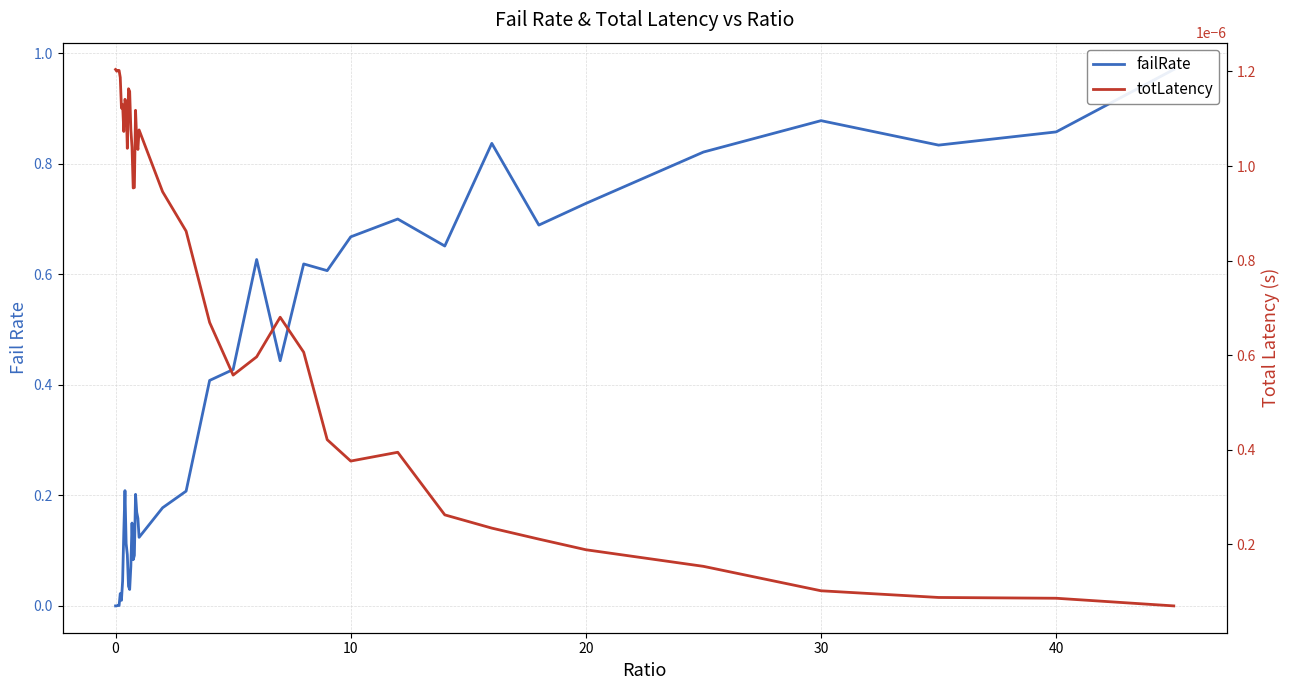

What is the difference between the maximum and minimum values in the failRate series?

1.0